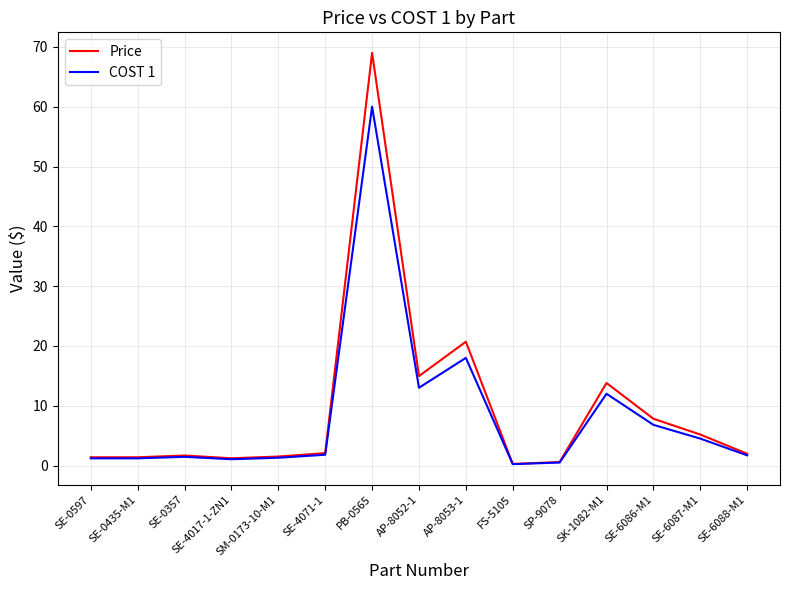

List the series in order of their peak value, lowest first.

COST 1, Price